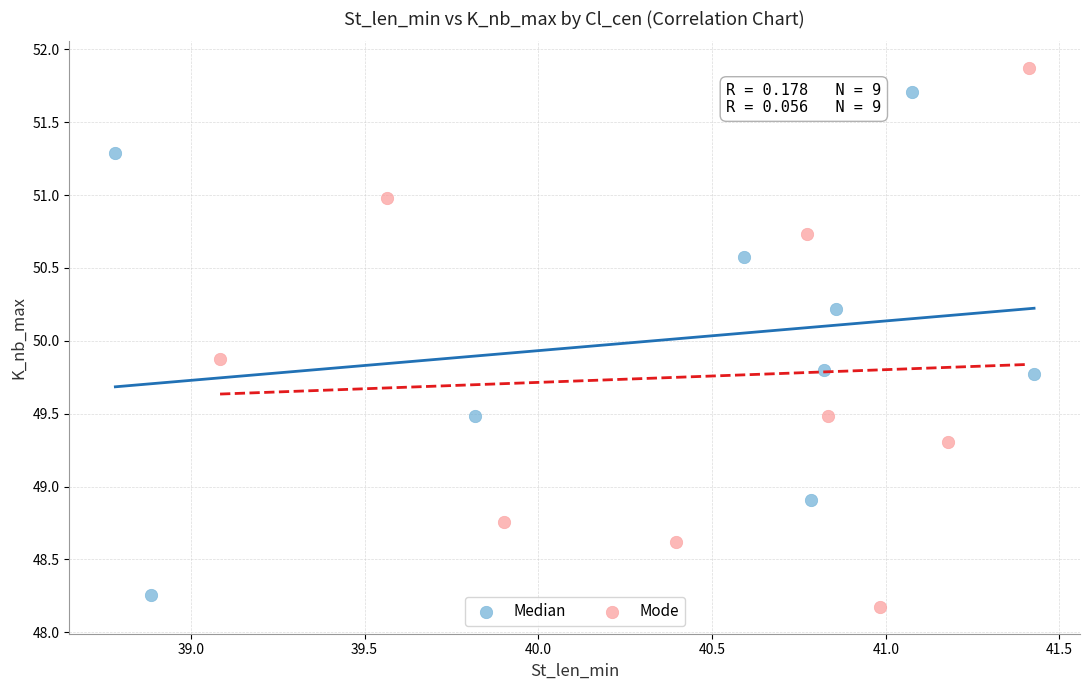

Which series has the largest Y range (max minus min)?

Mode